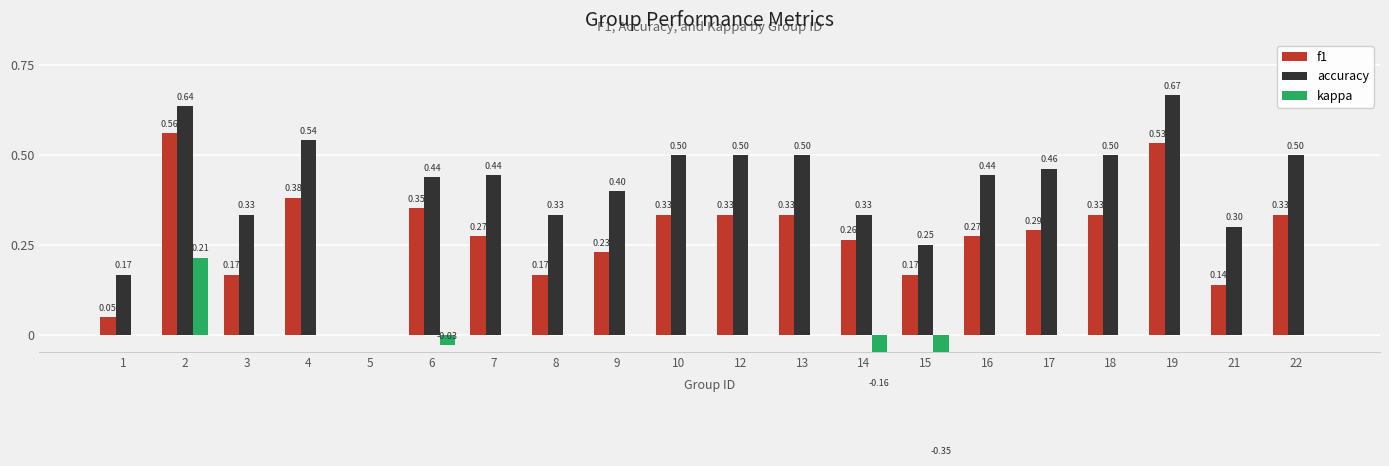

The kappa series shows 0.1 at 2. True or false?

False